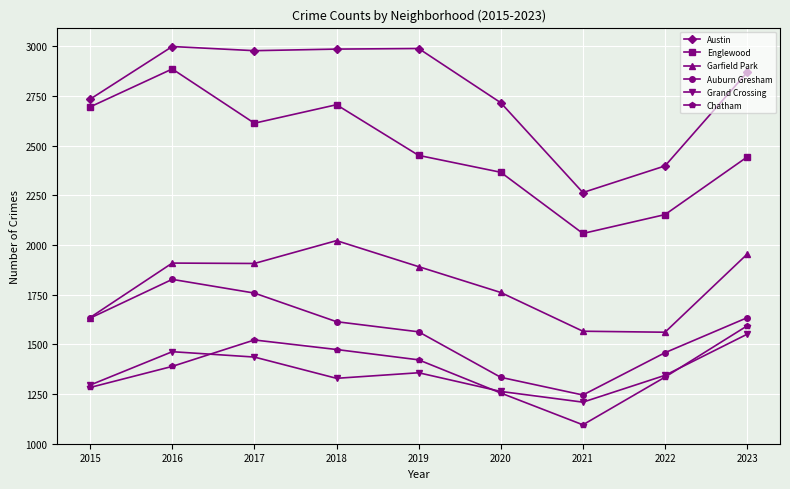

Which series changed the most between 2018 and 2020?

Englewood